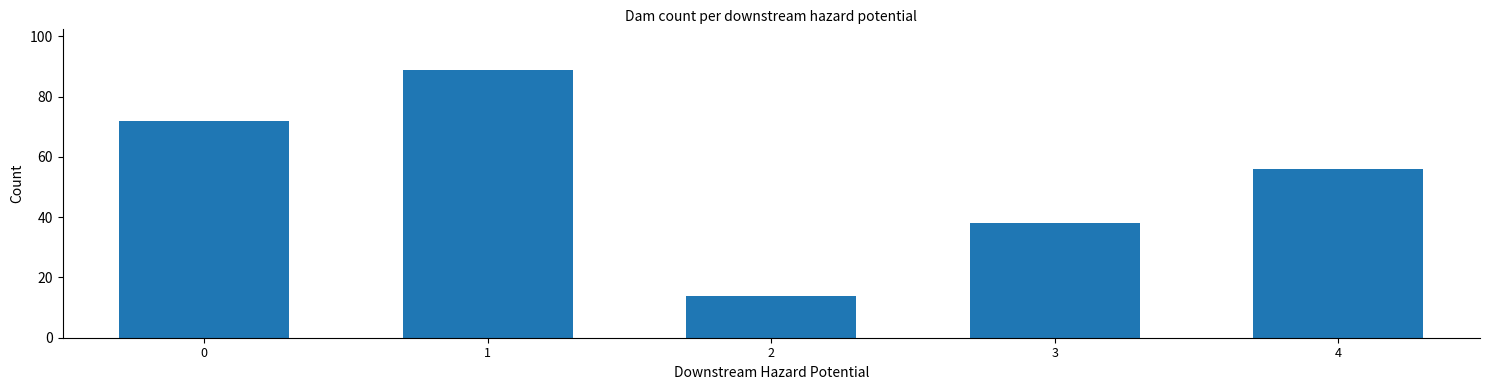

How many distinct data groups are displayed?

1